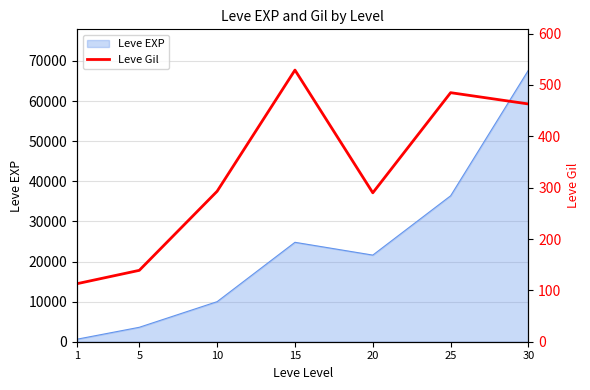

What is the change in value from 10 to 30?

+170